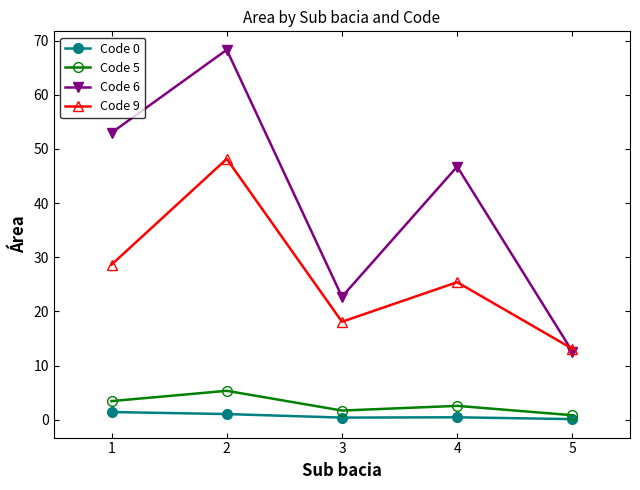

Which series has the largest range (max minus min)?

Code 6